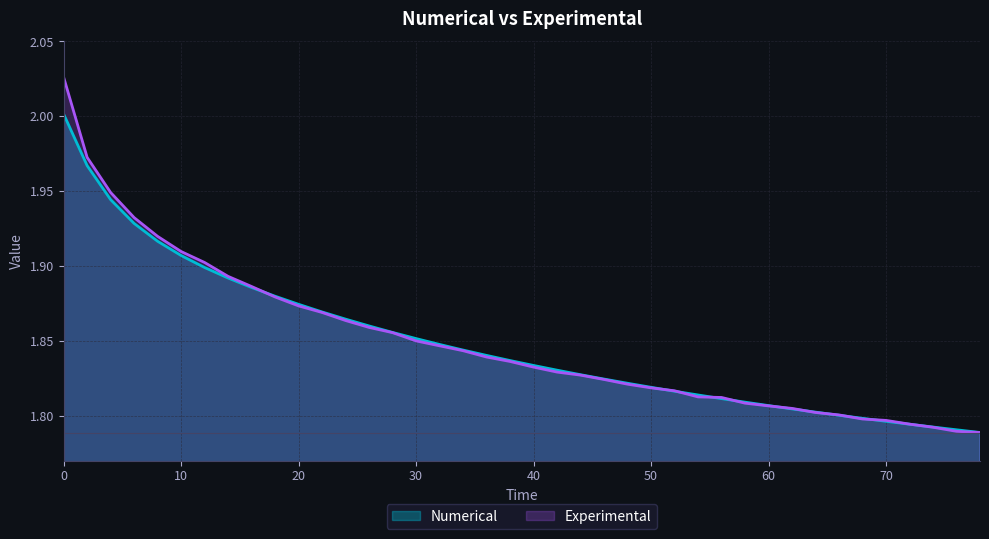

Which has a higher value, 18 or 48?

18